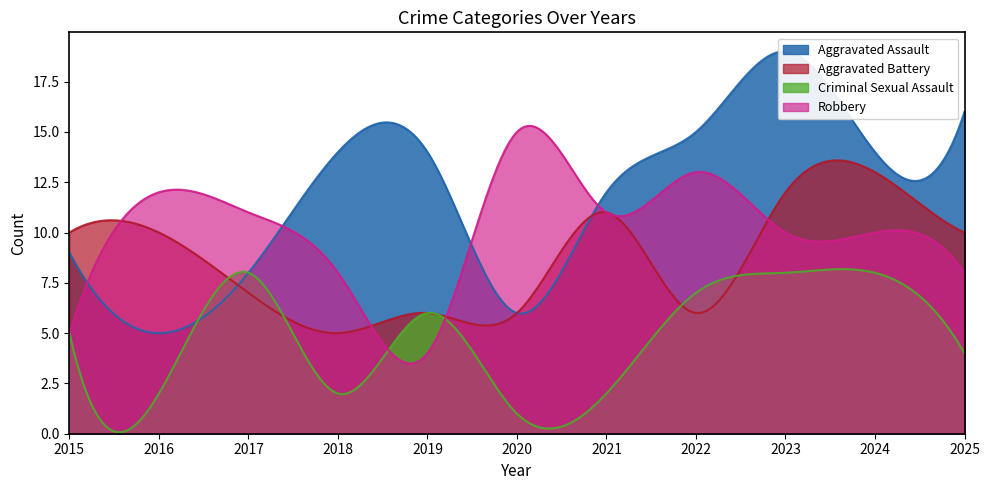

Which series changed the most between 2020 and 2022?

Aggravated Assault